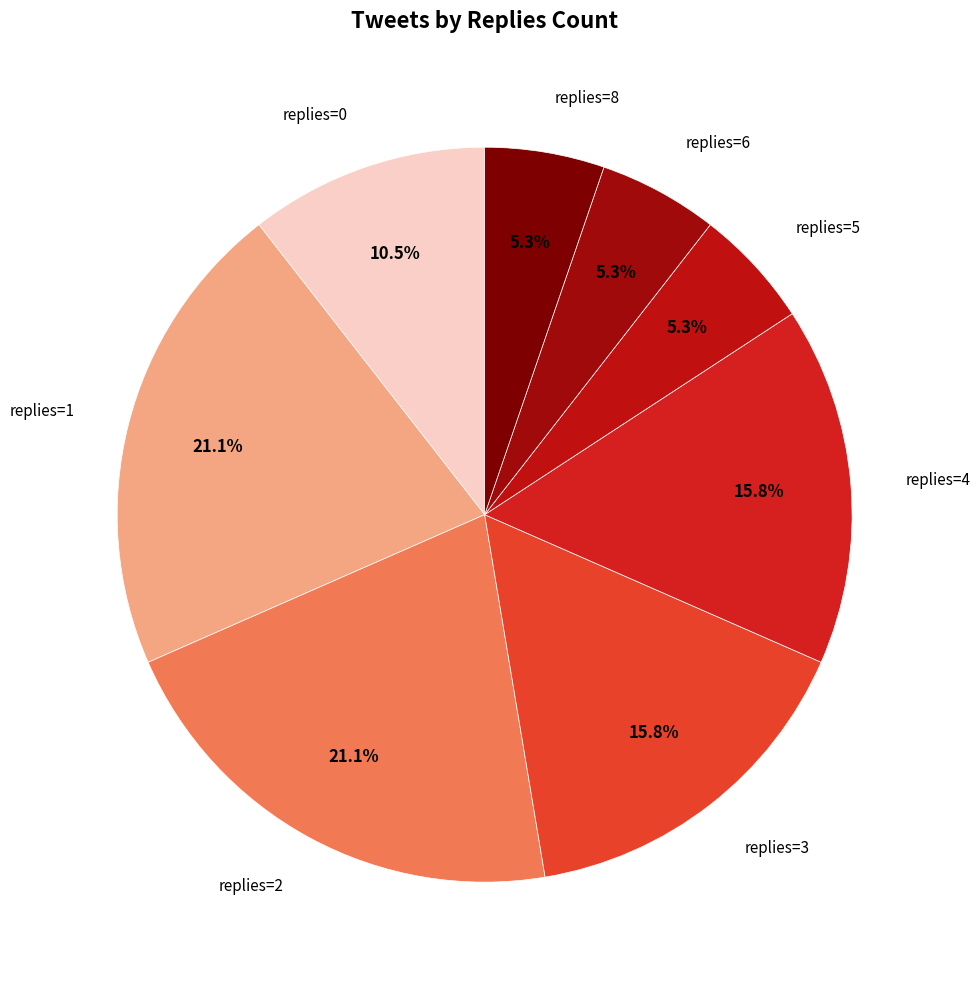

How many slices are in this pie chart?

8